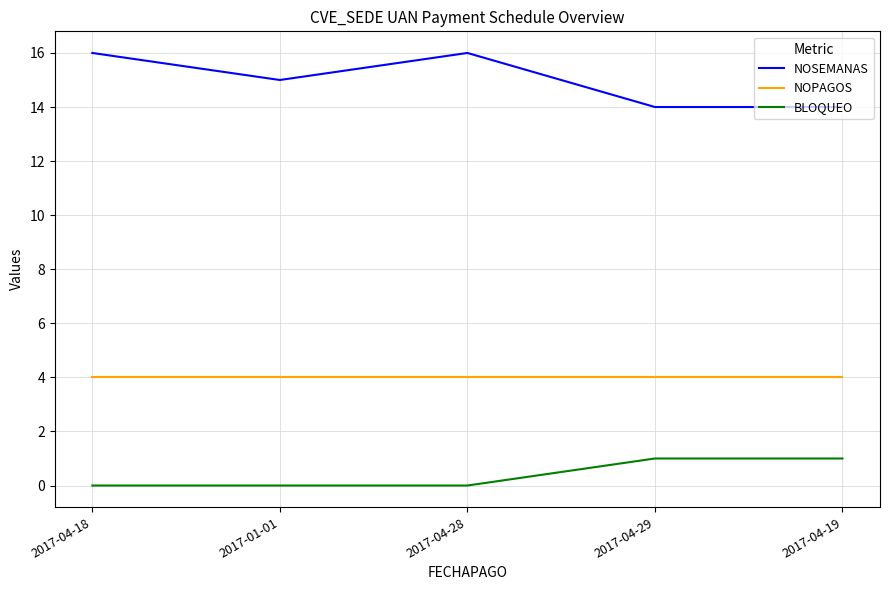

Which series has the largest total across all categories?

NOSEMANAS